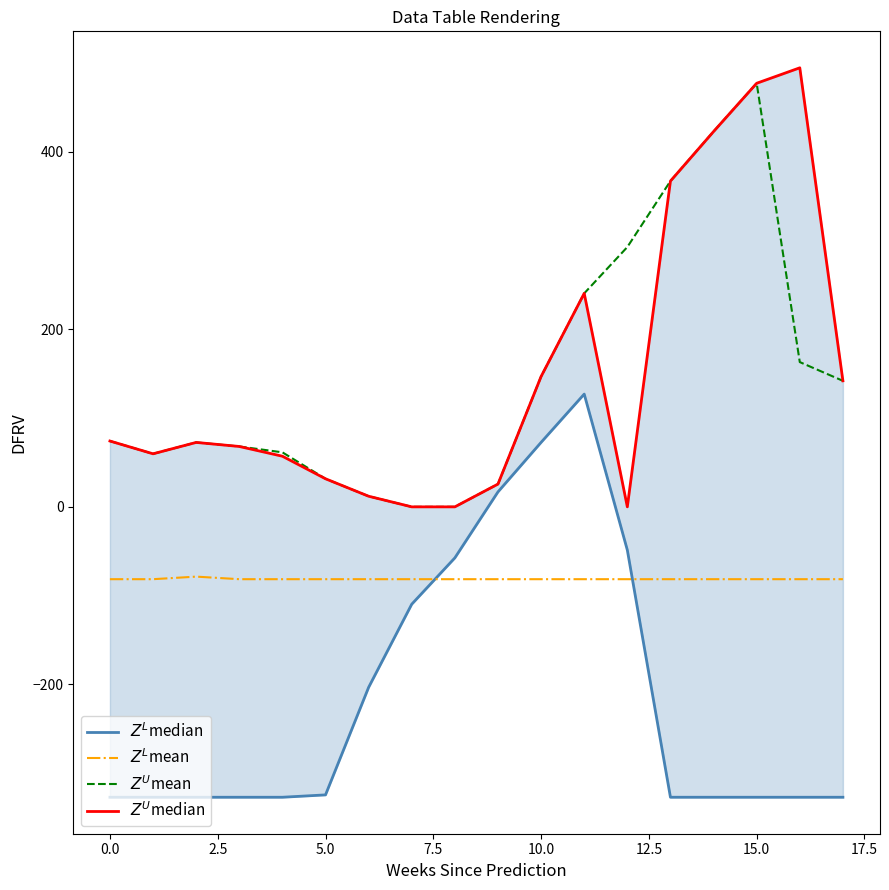

What is the sum of all $Z^U$mean values?

2655.7